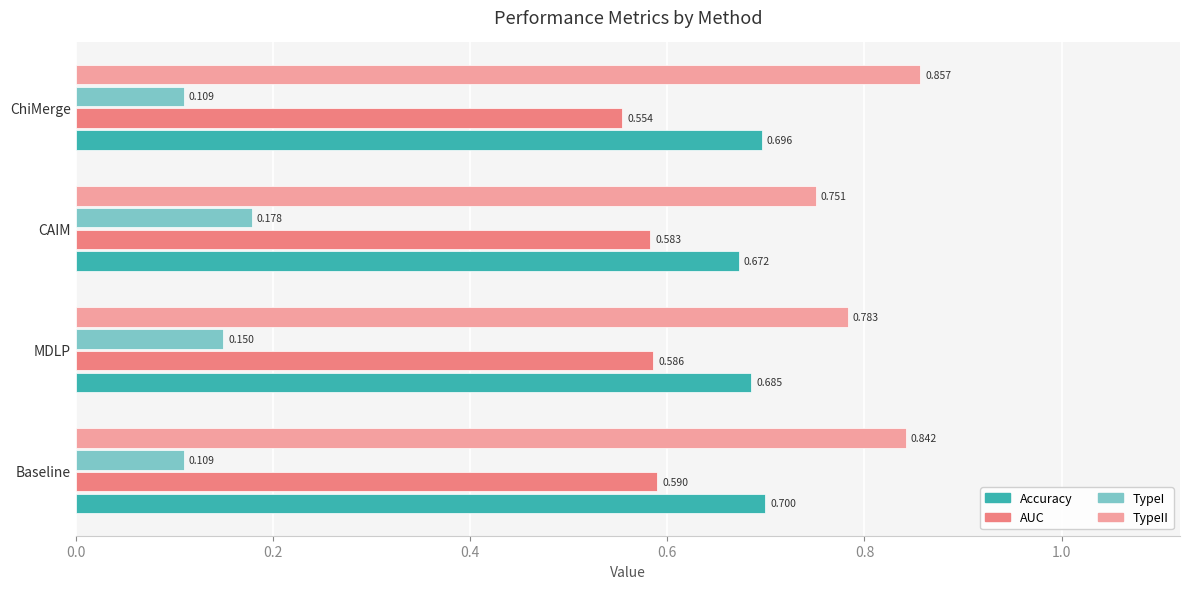

List the series in order of their overall mean, lowest first.

TypeI, AUC, Accuracy, TypeII